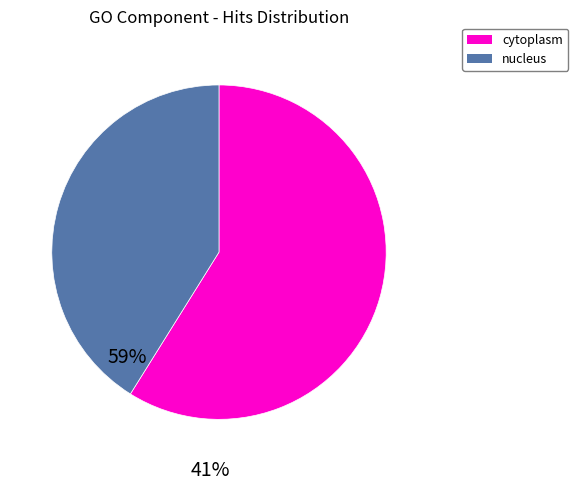

How many segments does this pie chart have?

2